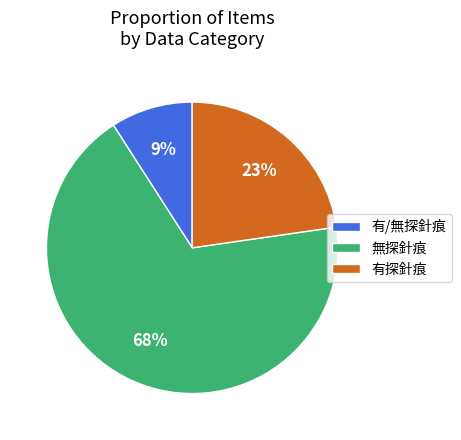

Is it true that 無探針痕 is 68% of the pie?

True